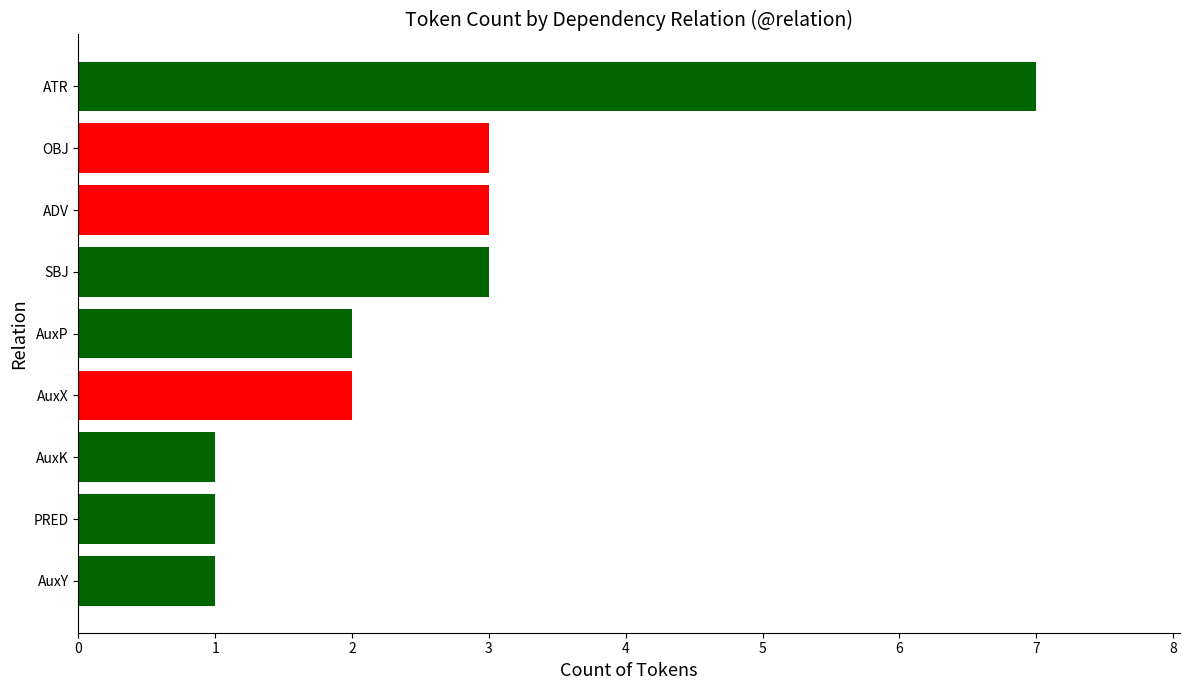

The value at ATR is 3. True or false?

False